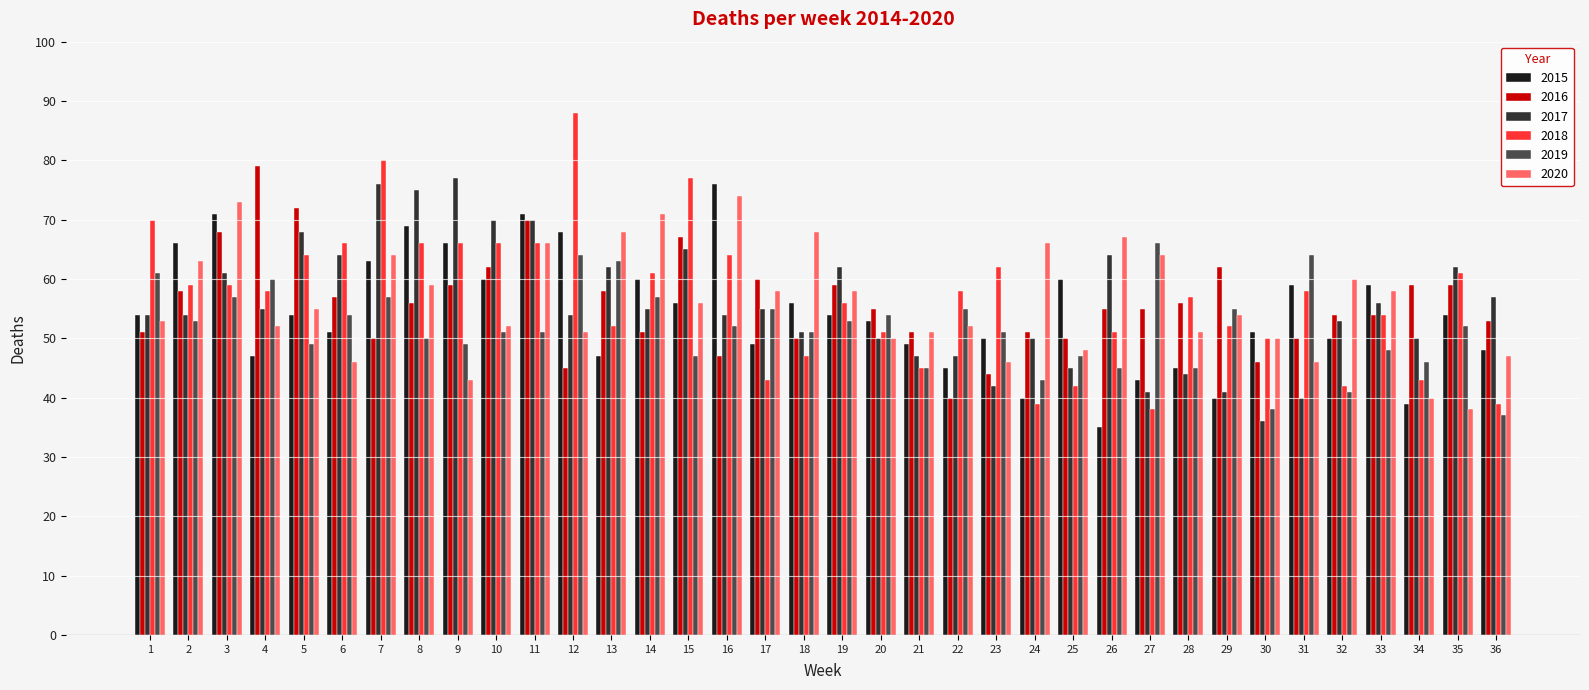

The value of 2015 at 21 is 13. True or false?

False